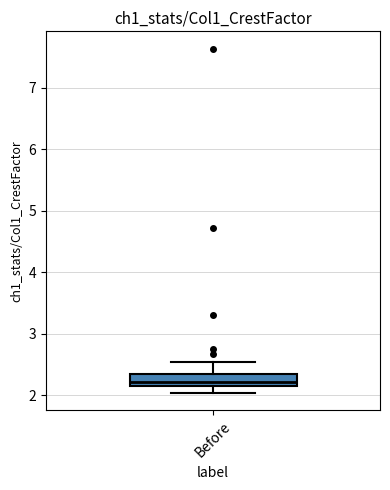

Read this box plot against the y-axis: the position of the median line, the range covered by the box, and the ends of both whiskers. The values are not printed on the chart, so give them approximately, as read against the axis.

median 2.2 (just above the box's lower edge), box 2.2 to 2.4, whiskers 2.0 to 2.5